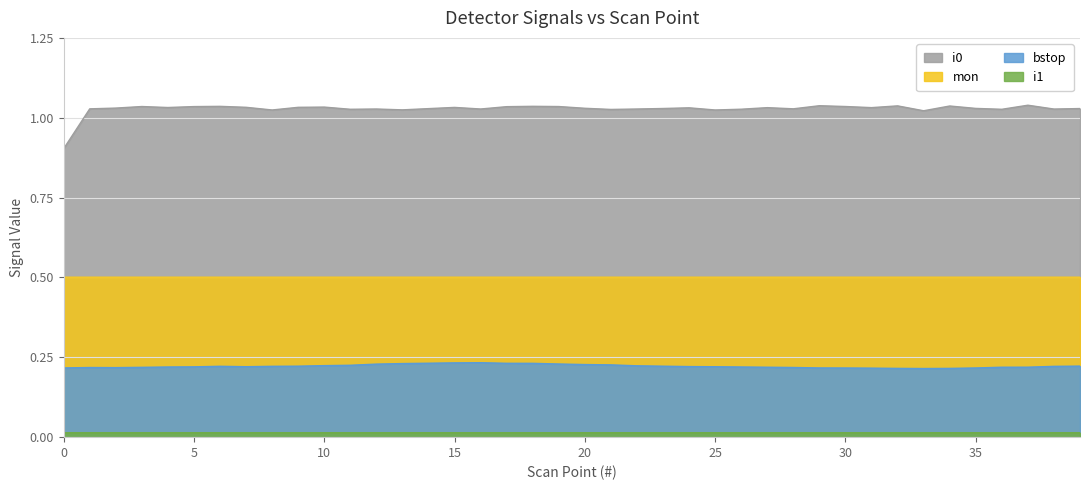

What is the average value of the bstop series?

0.2